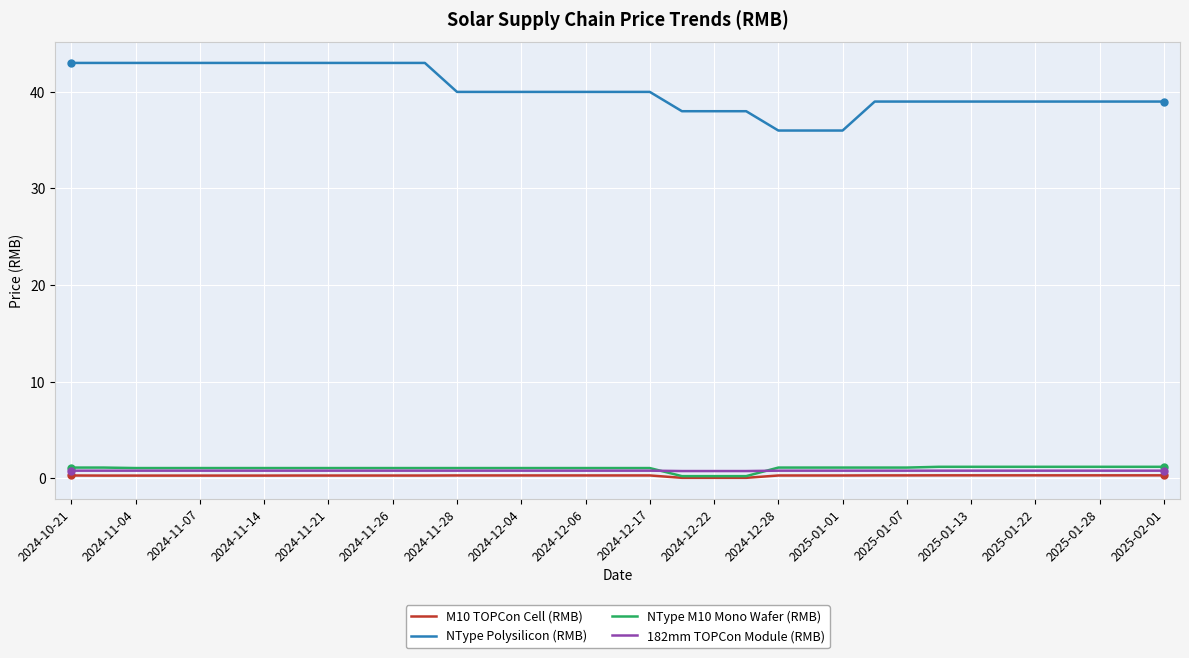

What is the greatest value displayed?

43.0